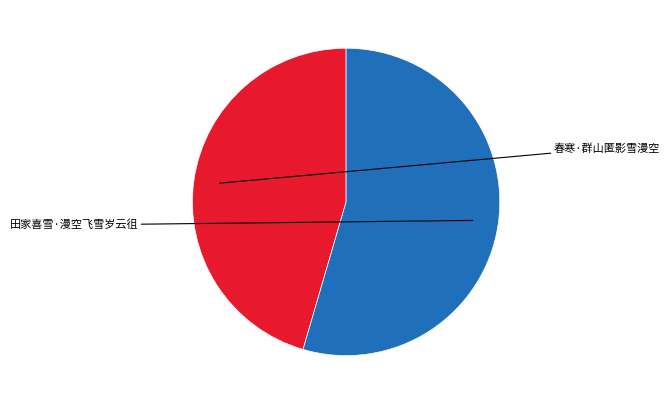

Does any single category account for the majority?

Yes